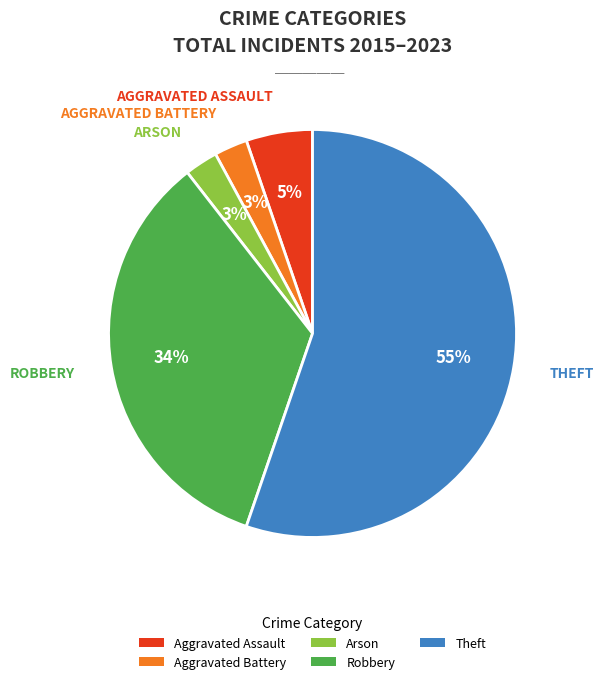

Does Robbery account for over 50% of the chart?

No